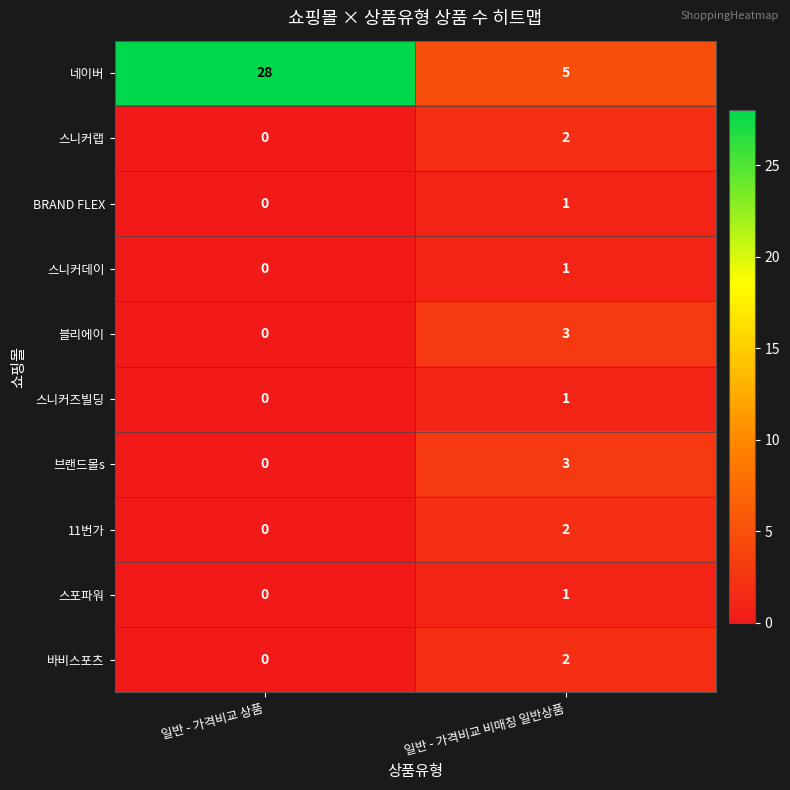

Where is 스포파워 nearest to the value 0?

일반 - 가격비교 상품